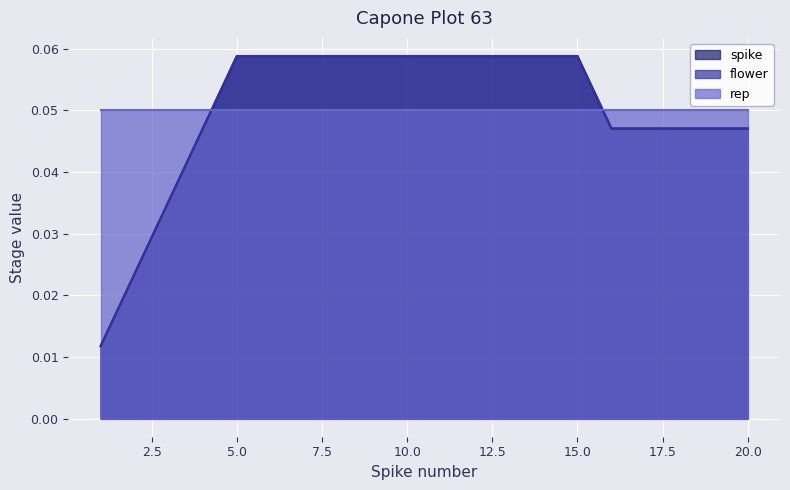

What is the sum of all flower values?

1.0